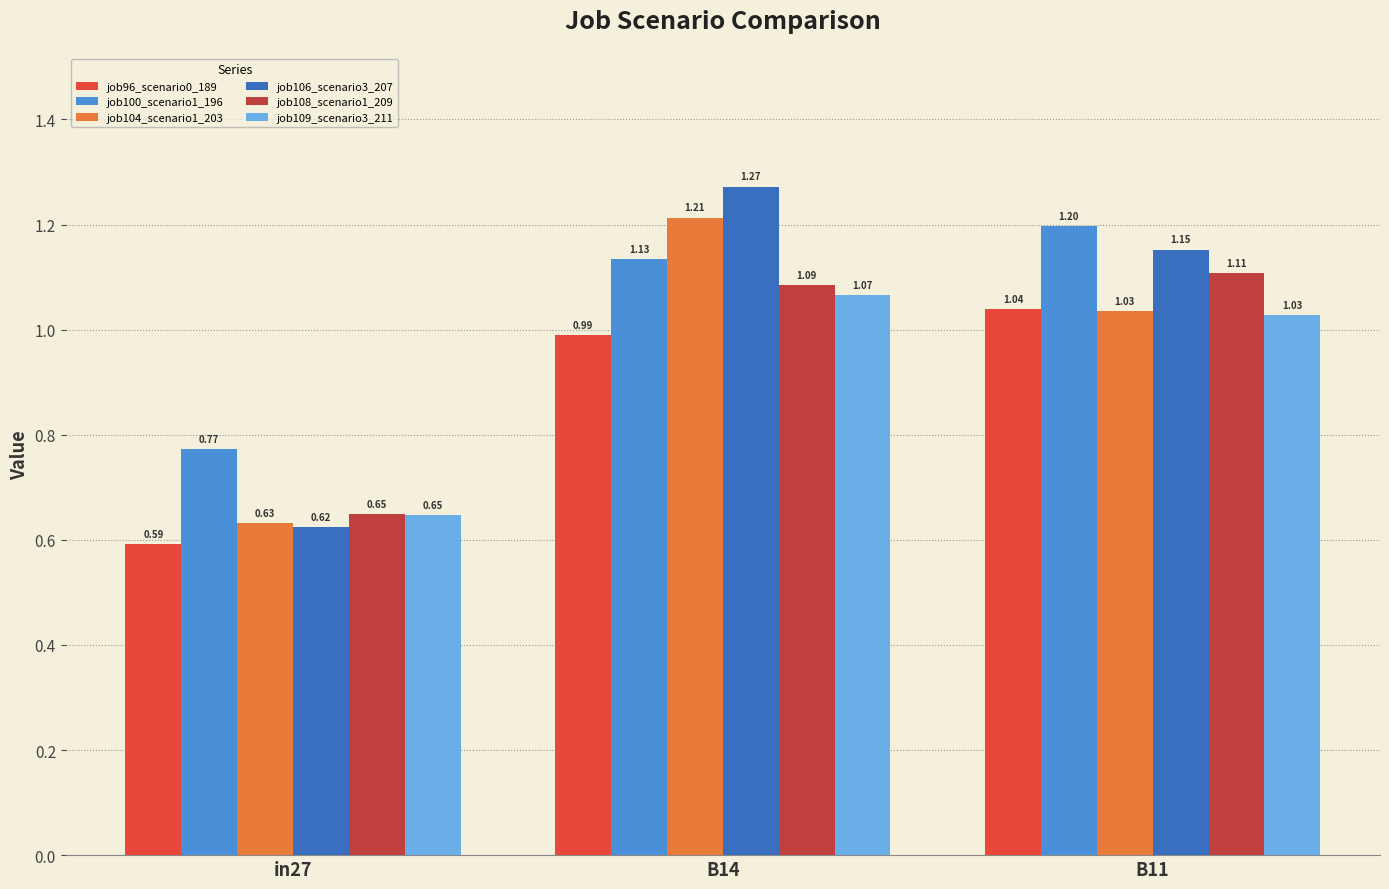

Does the chart contain stacked bars?

No